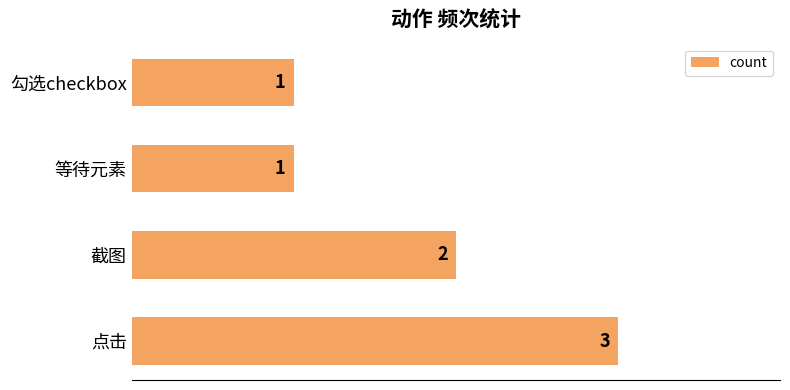

True or false: the data shows 1 at 等待元素.

True